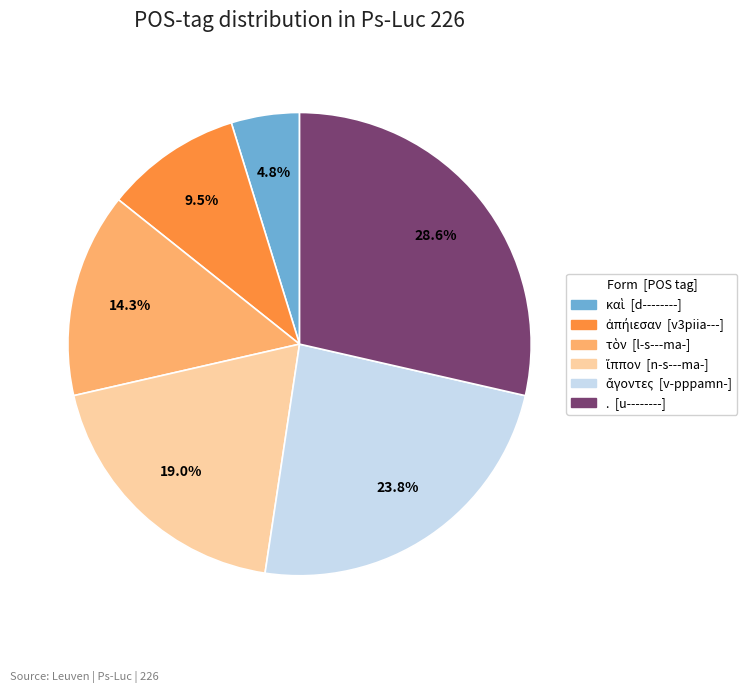

Does any single category account for the majority?

No